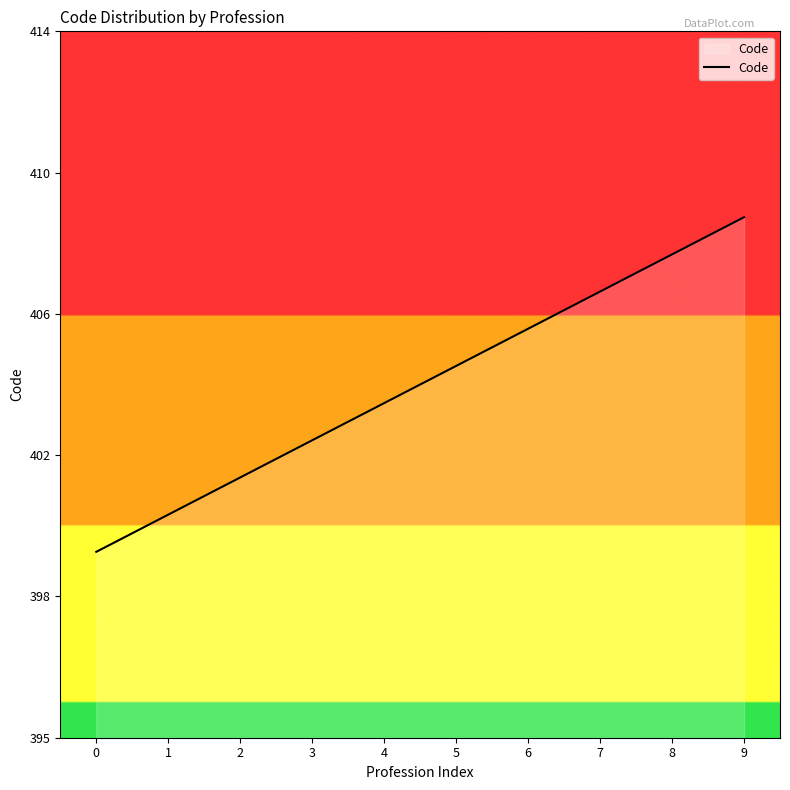

At which label does the data first exceed 405?

6